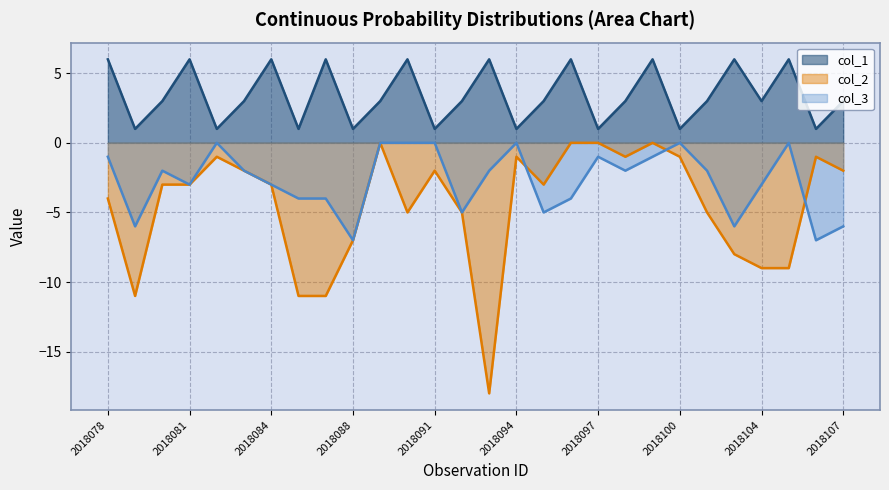

At which category is the sum across all series the highest?

2018099